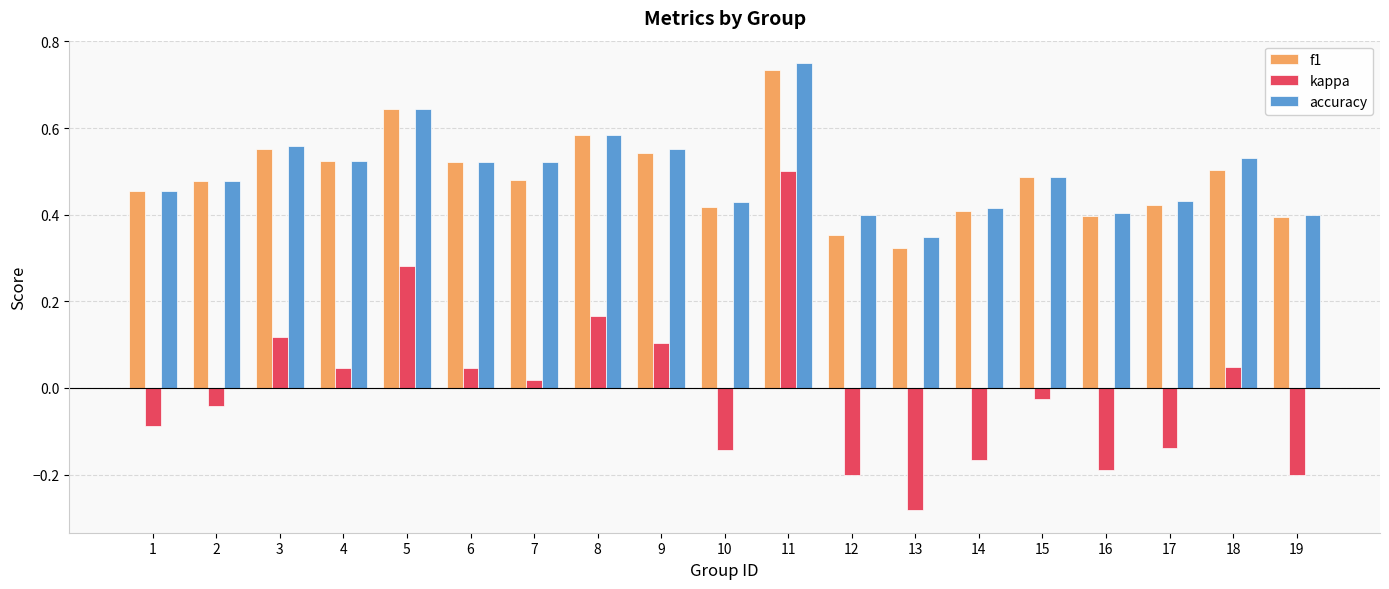

What are all the series names shown in the legend?

f1, kappa, accuracy